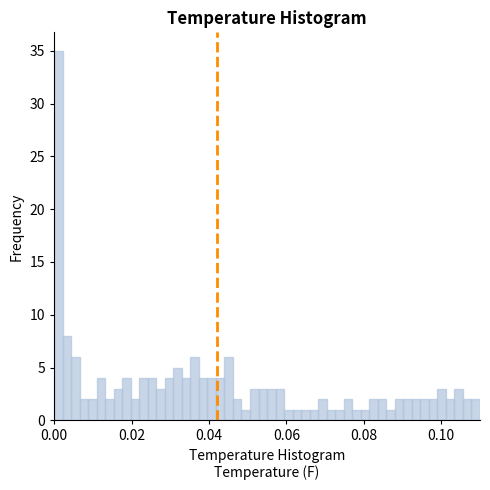

Read against the x-axis, roughly where is the centre of the tallest bar?

0.002